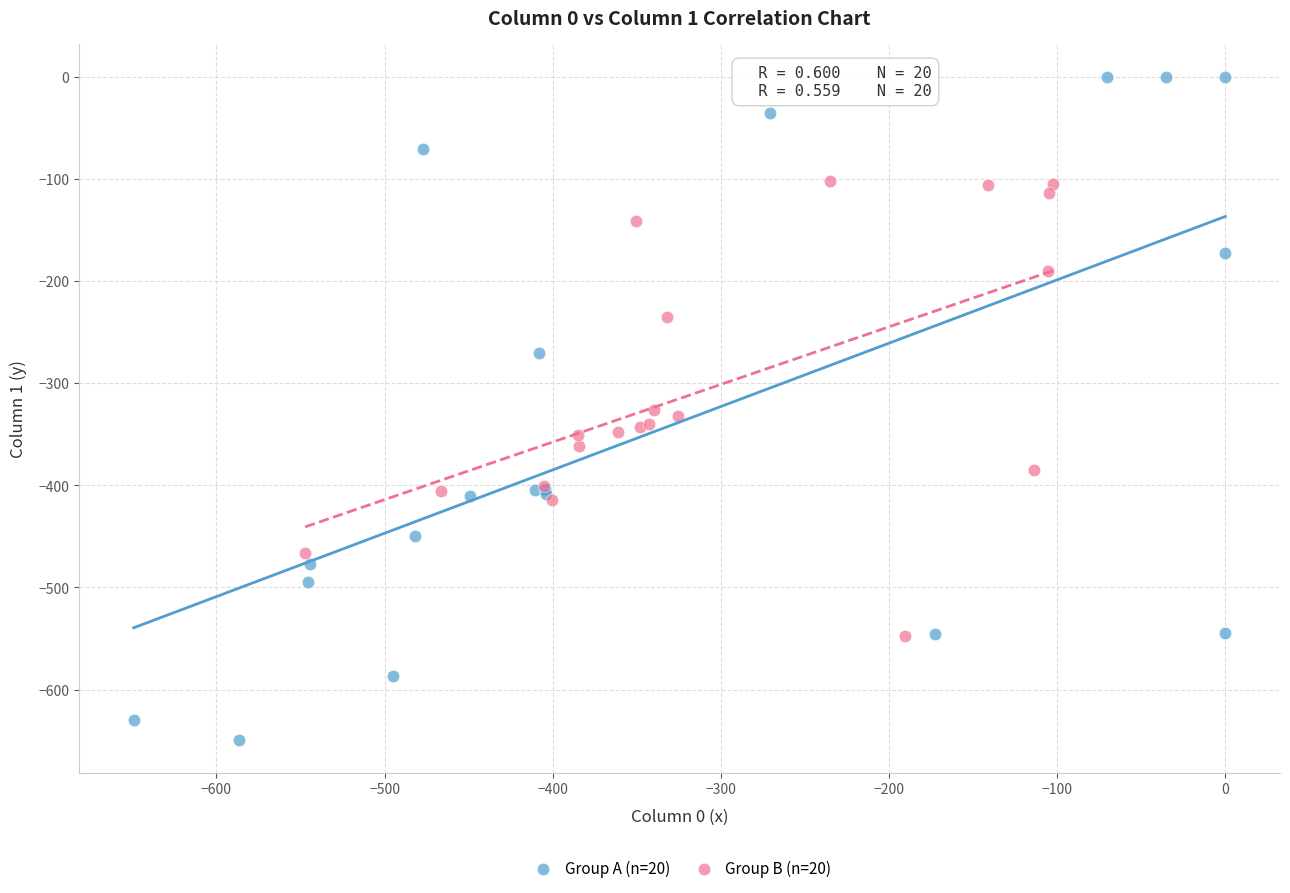

Which series reaches the maximum Y coordinate?

Group A (n=20)